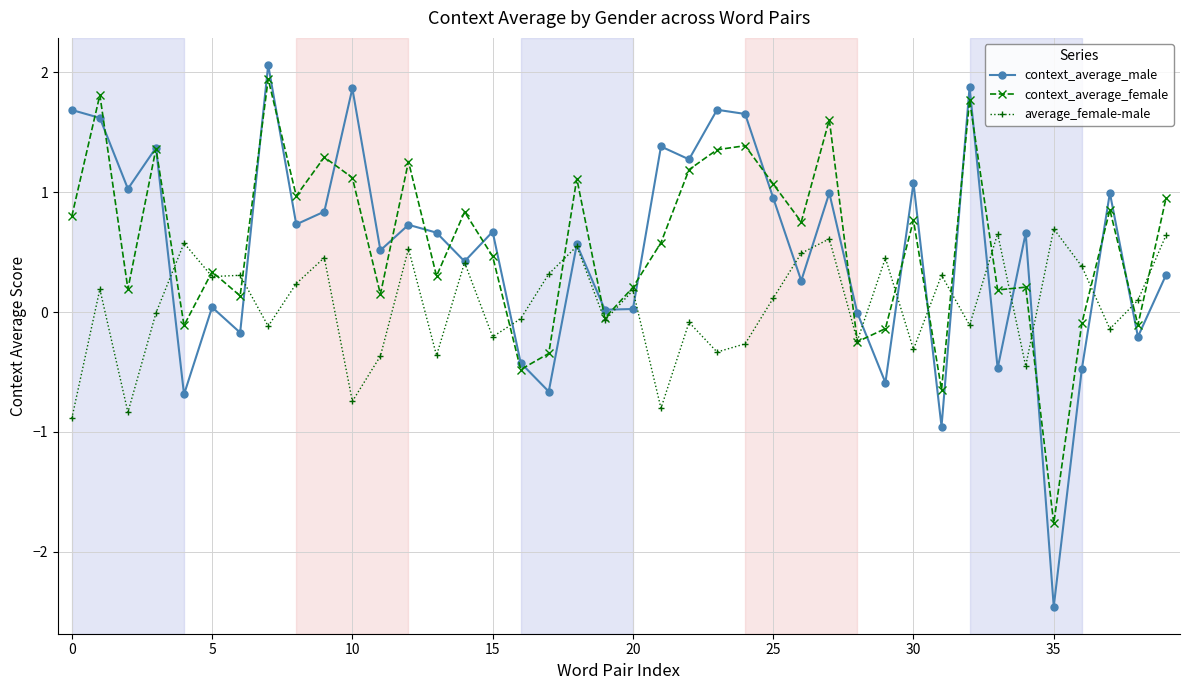

What is the average value of the context_average_male series?

0.5